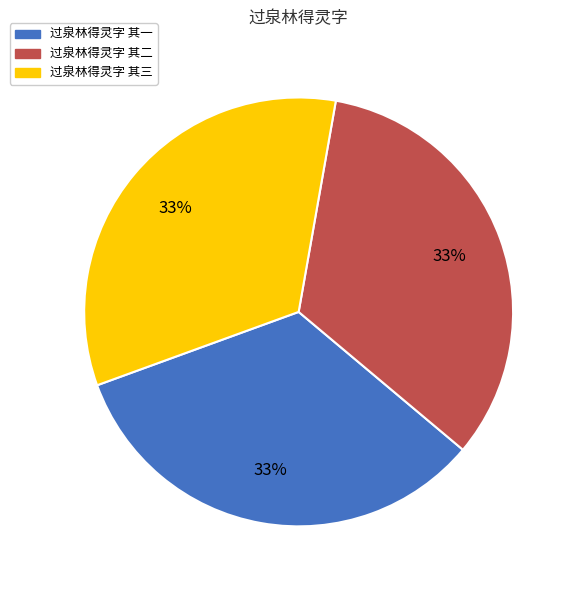

Is the sum of 过泉林得灵字 其三 and 过泉林得灵字 其二 greater than half?

Yes